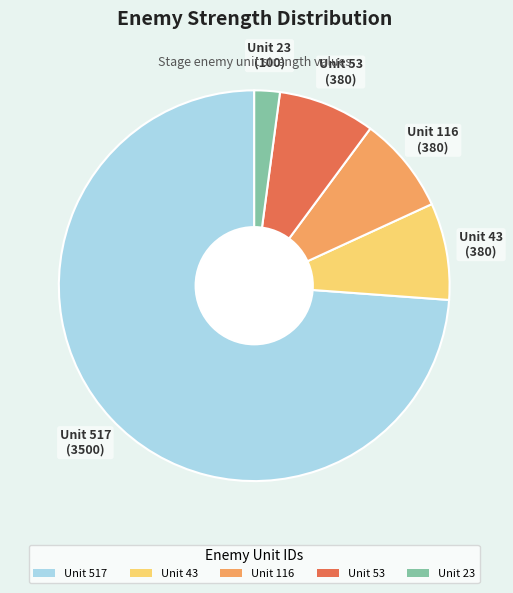

Which has a higher value, Unit 517 or Unit 23?

Unit 517